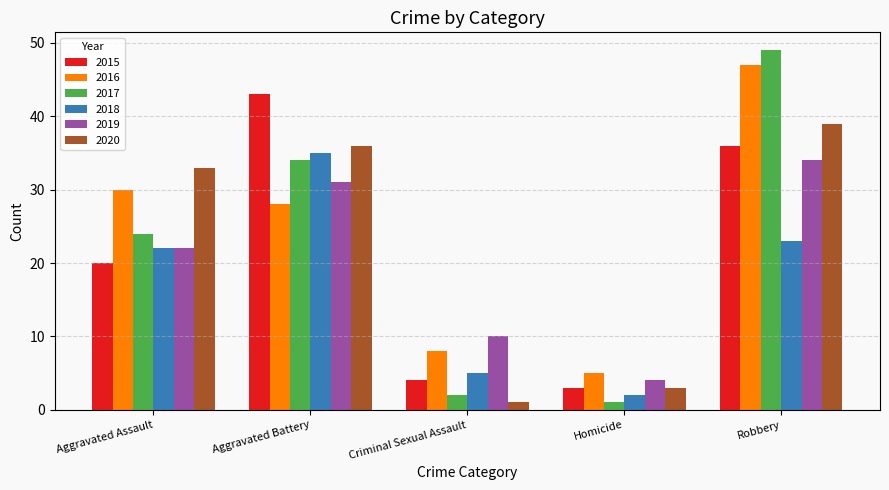

What is the maximum value for 2020?

39